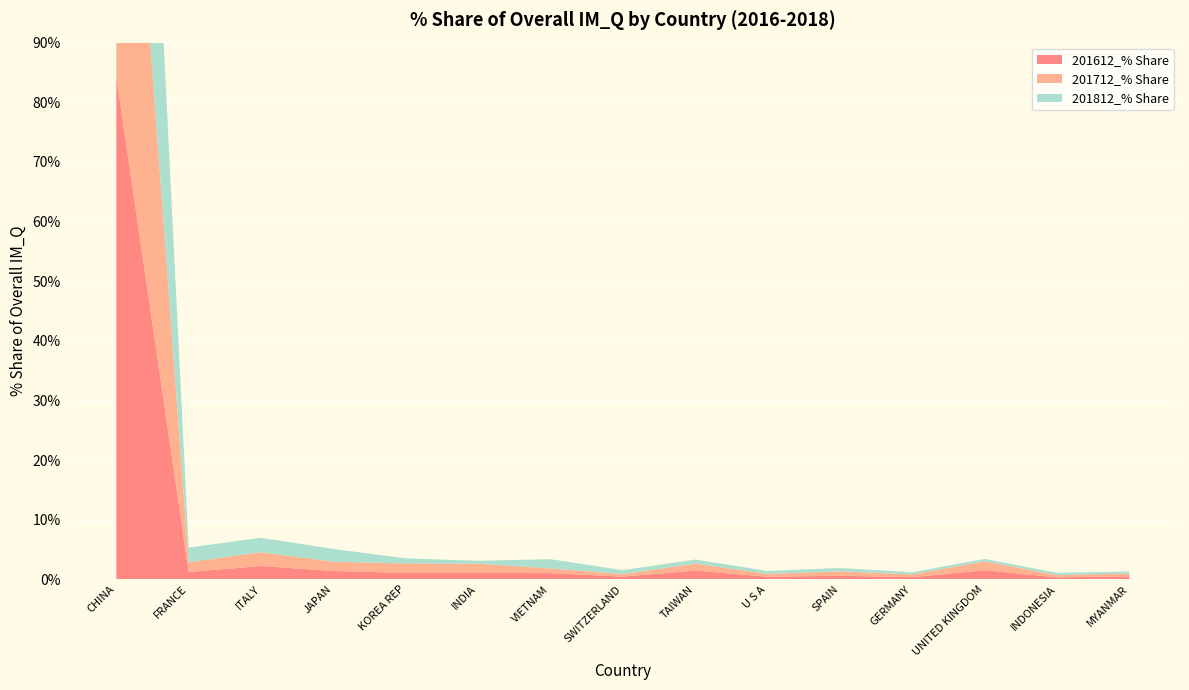

Reading left to right, transcribe all the data shown in this chart.

201612_% Share: CHINA=84.3	FRANCE=1.2	ITALY=2.2	JAPAN=1.4	KOREA REP=1.1	INDIA=1.1	VIETNAM=1.0	SWITZERLAND=0.5	TAIWAN=1.5	U S A=0.4	SPAIN=0.6	GERMANY=0.4	UNITED KINGDOM=1.5	INDONESIA=0.3	MYANMAR=0.5
201712_% Share: CHINA=82.6	FRANCE=1.7	ITALY=2.3	JAPAN=1.6	KOREA REP=1.6	INDIA=1.6	VIETNAM=0.8	SWITZERLAND=0.4	TAIWAN=1.1	U S A=0.5	SPAIN=0.7	GERMANY=0.5	UNITED KINGDOM=1.5	INDONESIA=0.4	MYANMAR=0.5
201812_% Share: CHINA=83.4	FRANCE=2.4	ITALY=2.4	JAPAN=2.1	KOREA REP=0.9	INDIA=0.5	VIETNAM=1.6	SWITZERLAND=0.6	TAIWAN=0.7	U S A=0.5	SPAIN=0.6	GERMANY=0.4	UNITED KINGDOM=0.4	INDONESIA=0.4	MYANMAR=0.3